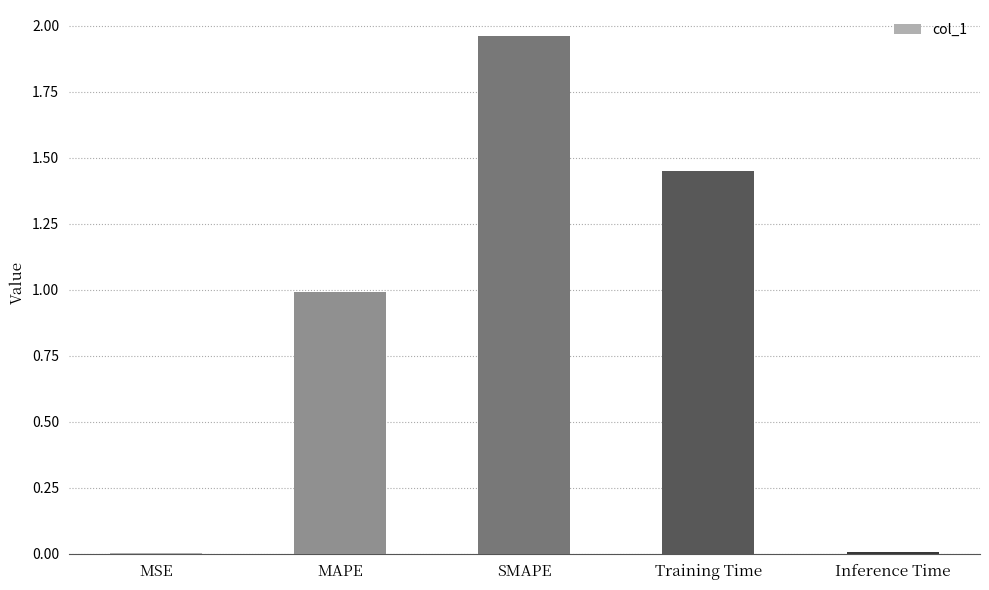

Approximately how many times larger is the value at MAPE compared to SMAPE?

0.5